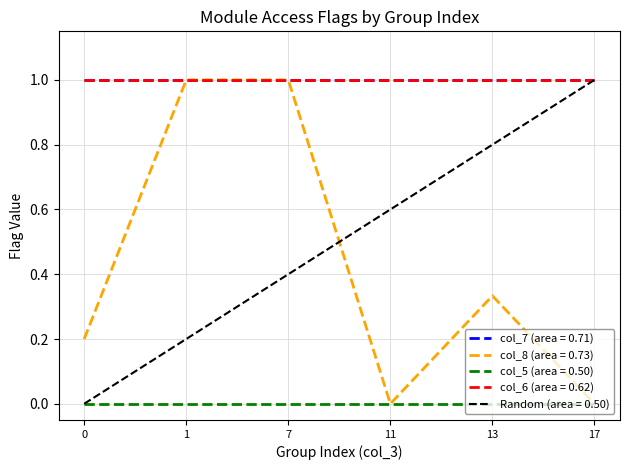

True or false: col_5 (area = 0.50) and col_6 (area = 0.62) cross at least once.

False